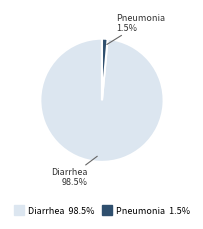

Count the number of slices in the pie.

2